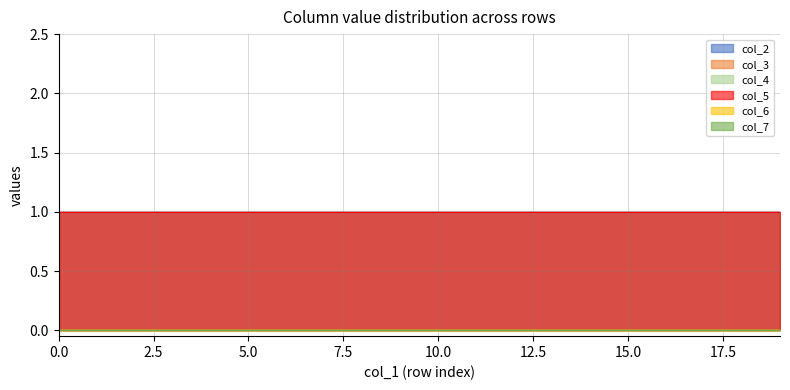

What is the spread (max minus min) of values at 0?

1